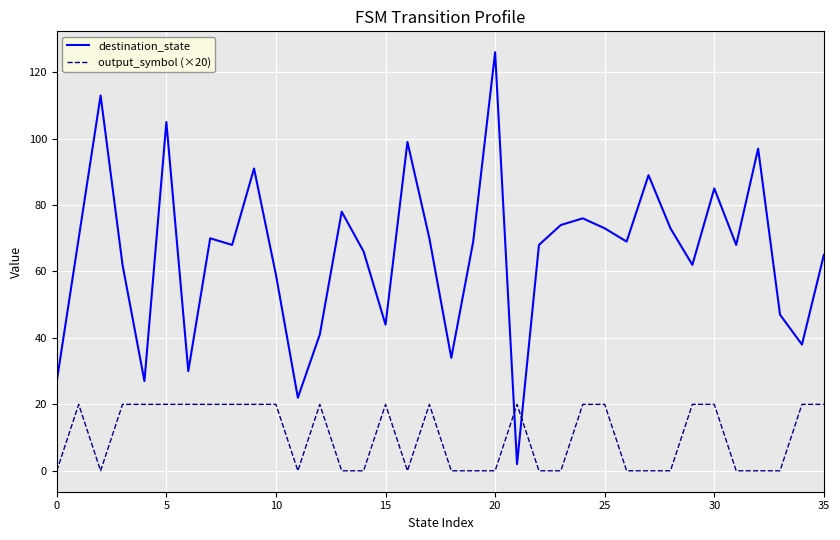

Rank the series by their average value, from highest to lowest.

destination_state, output_symbol (×20)